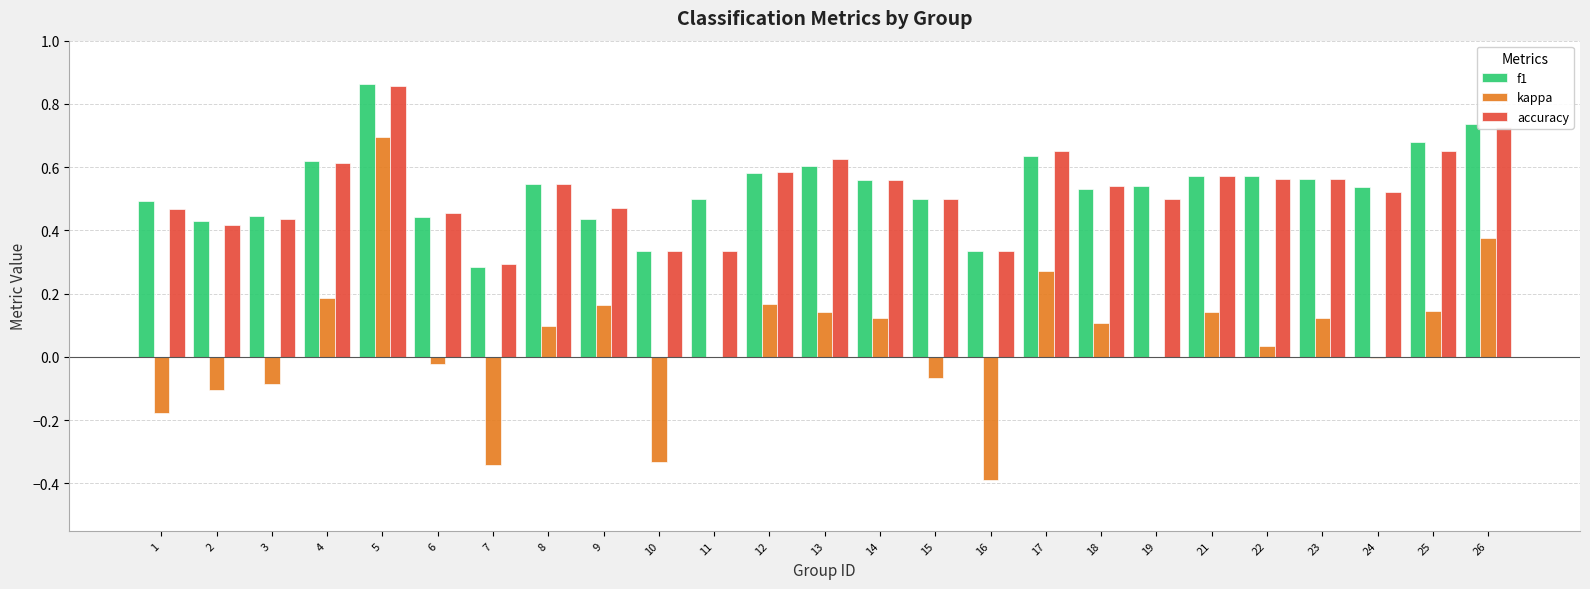

Between 9 and 24, which series saw the biggest shift?

kappa